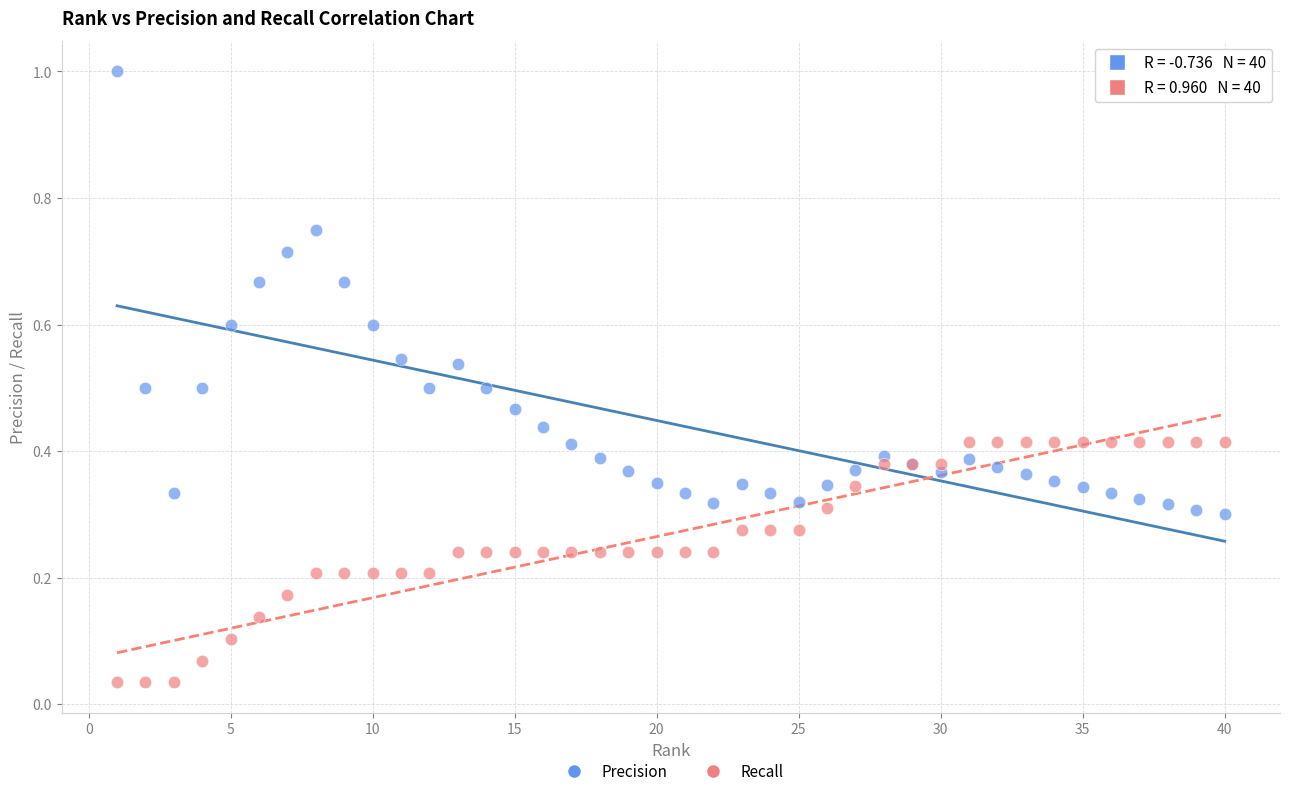

What is the X range (max minus min) for the scatter plot?

39.0